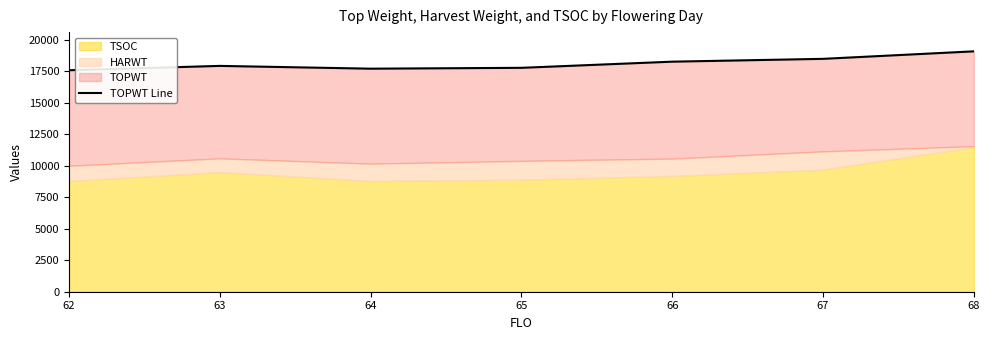

What is the value of the 7th point from the left?

19094